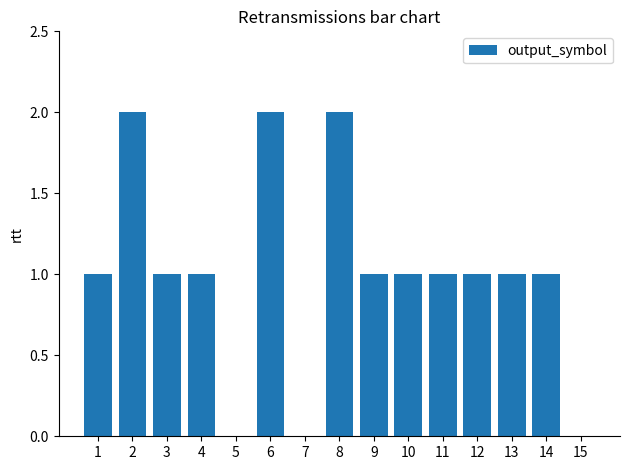

The chart shows a value of 2 at 6. True or false?

True